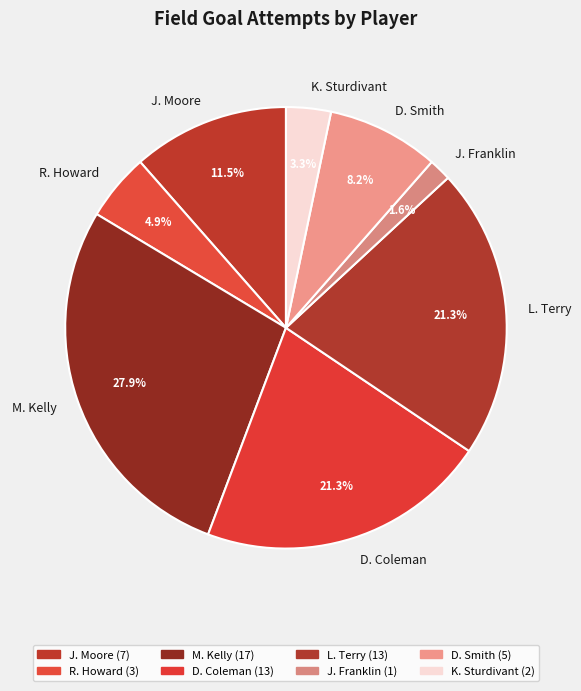

Which category has the biggest portion of the pie?

M. Kelly